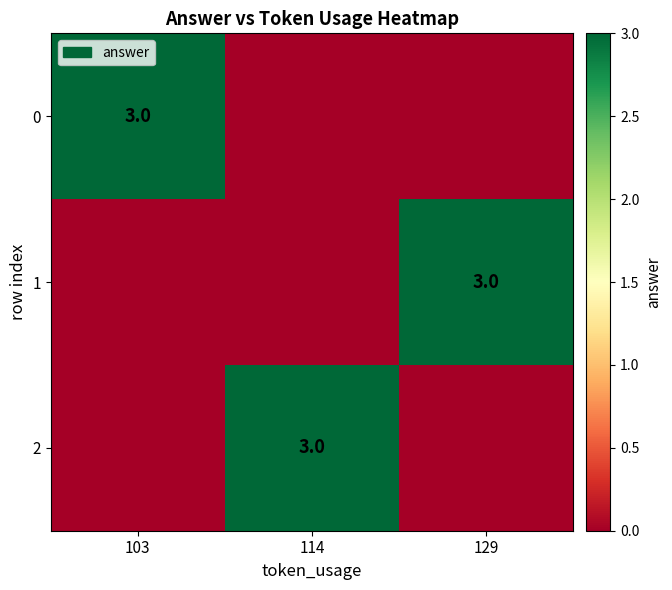

The value of 2 at 114 is 3. True or false?

True